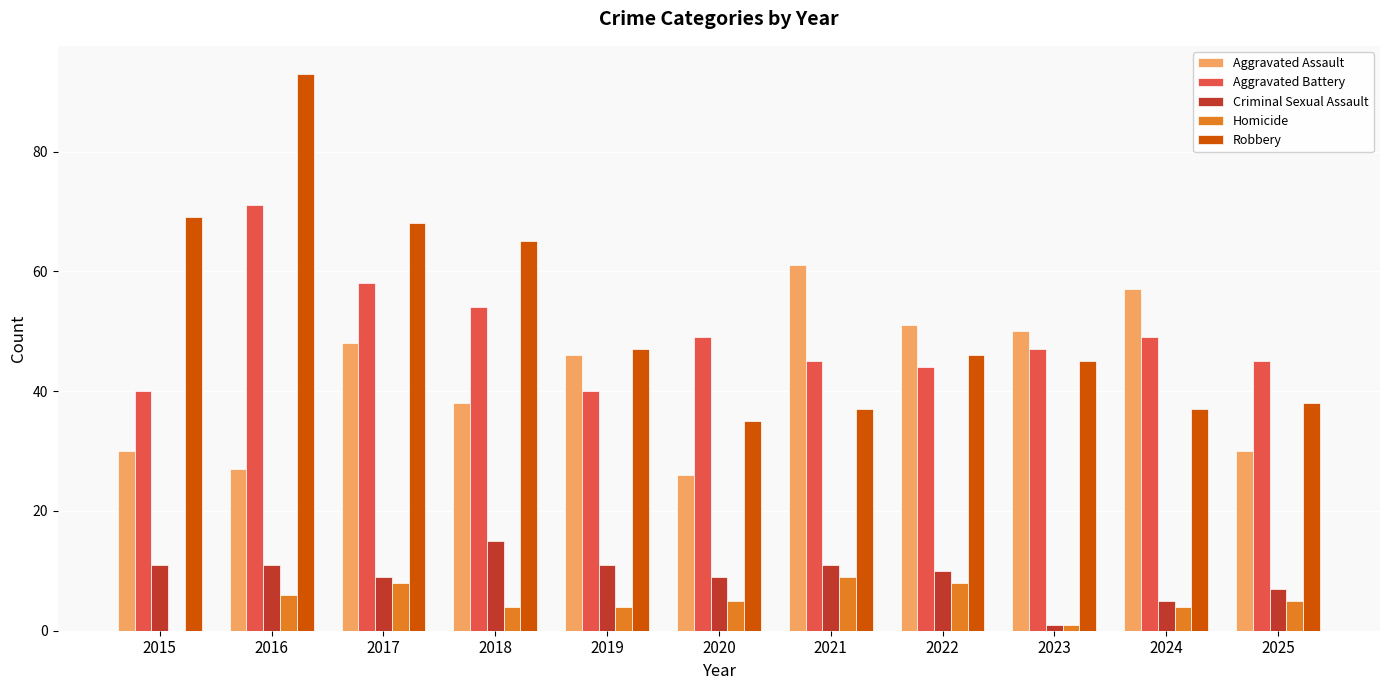

Which series changed the most between 2016 and 2021?

Robbery